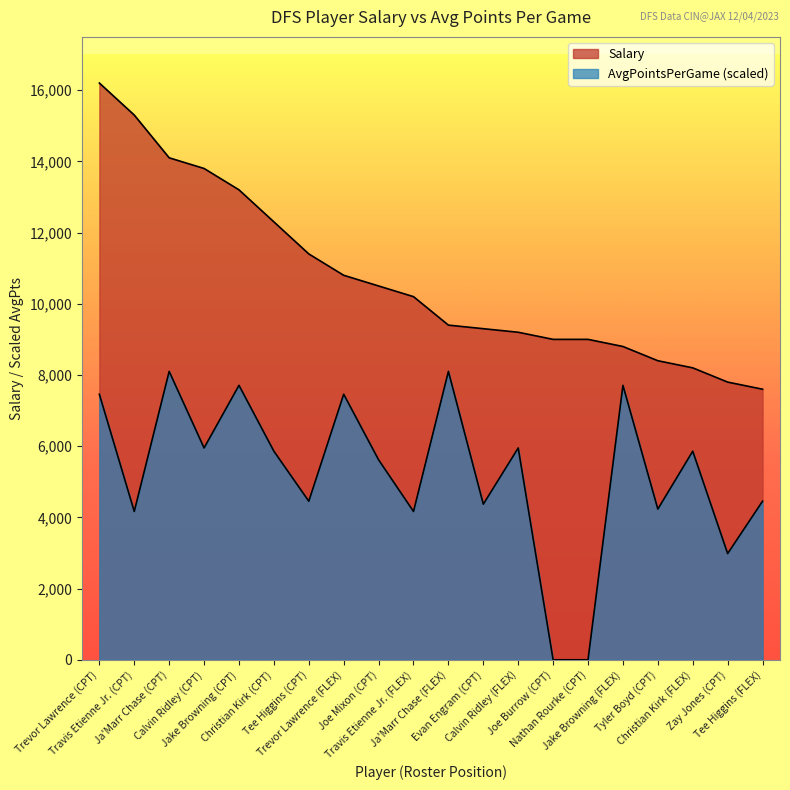

What is the difference between the maximum and minimum values in the Salary series?

8600.0